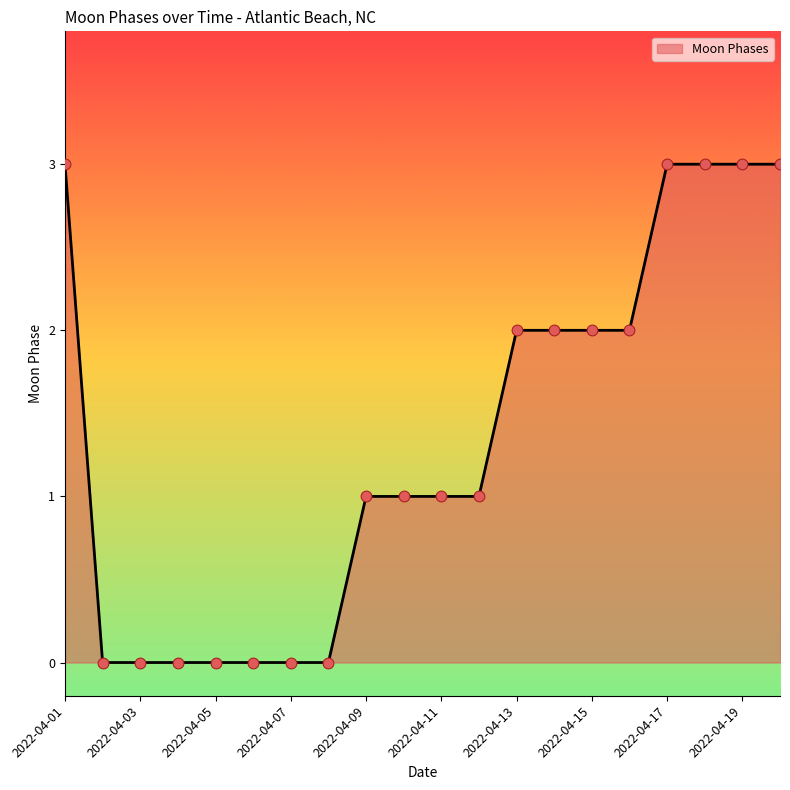

What is the difference between the maximum and minimum values?

3